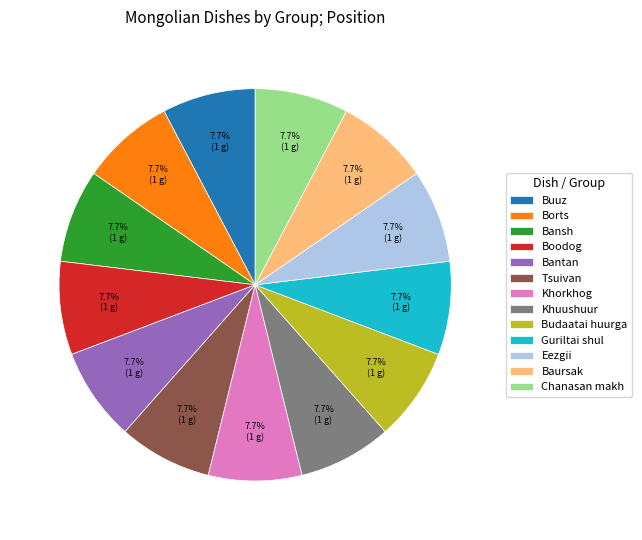

Approximately how many times larger is the value at Guriltai shul compared to Buuz?

1.0